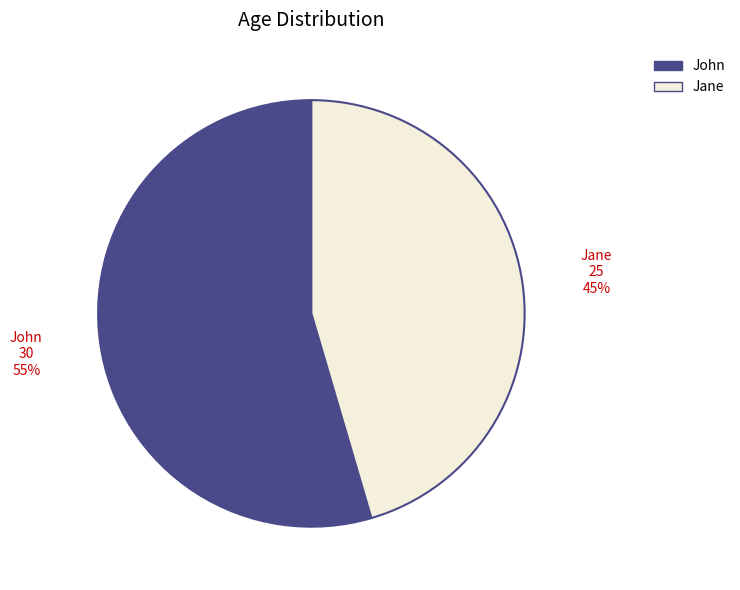

Do John and Jane together represent more than half of the pie?

Yes